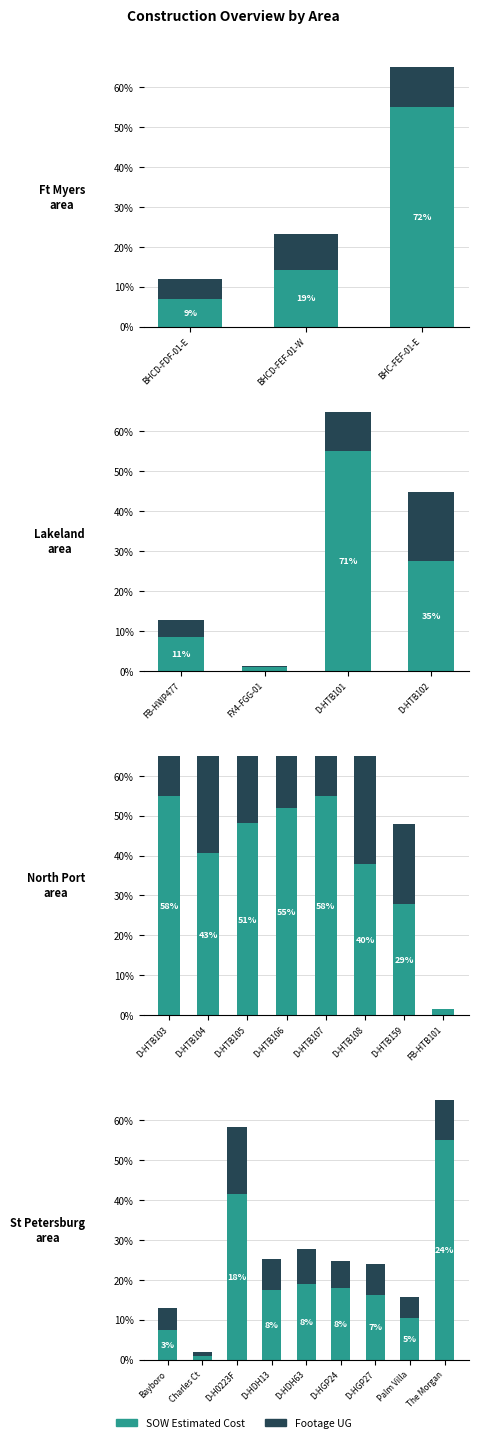

Is it true that Footage UG equals 13.0 at D-HDH63?

False